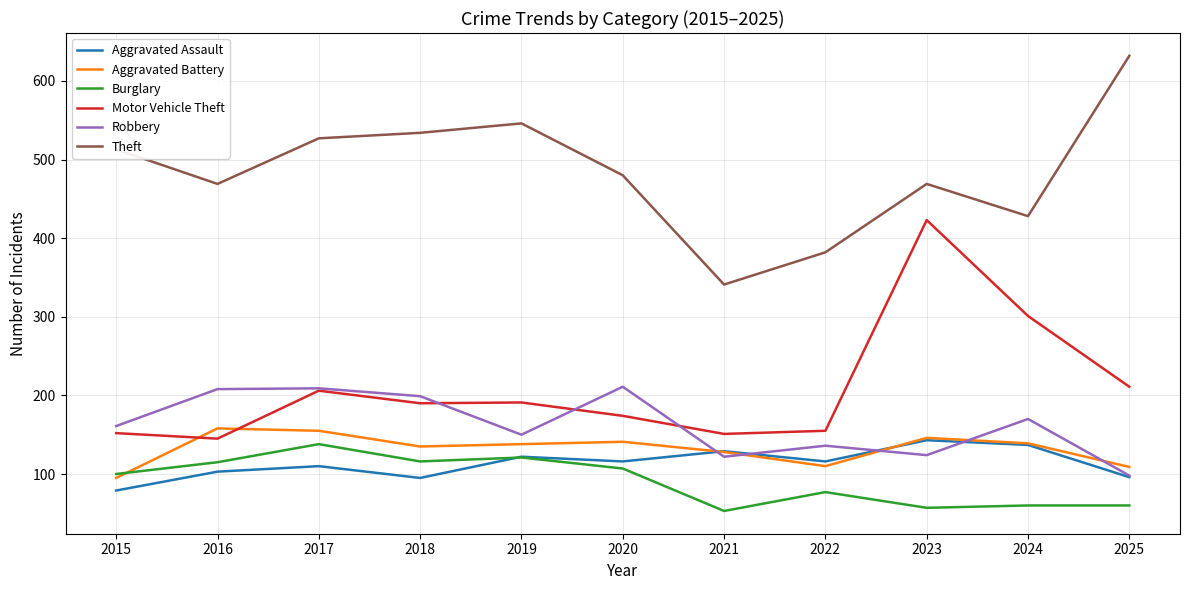

At which label does Theft reach its peak?

2025